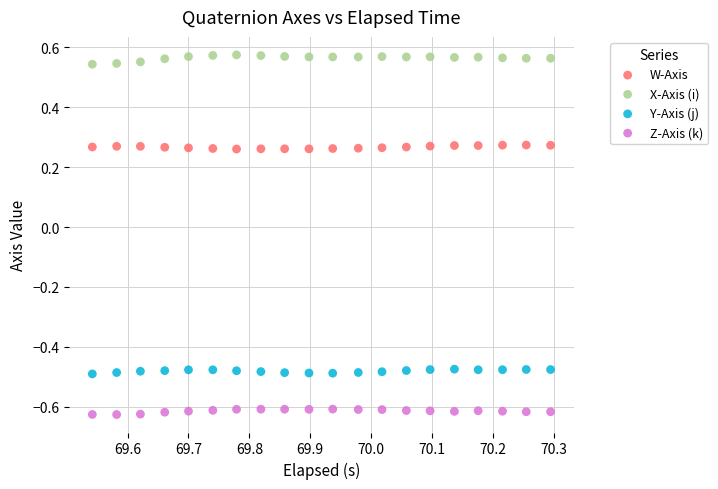

Across all data points, what is the range of X values (max minus min)?

0.8